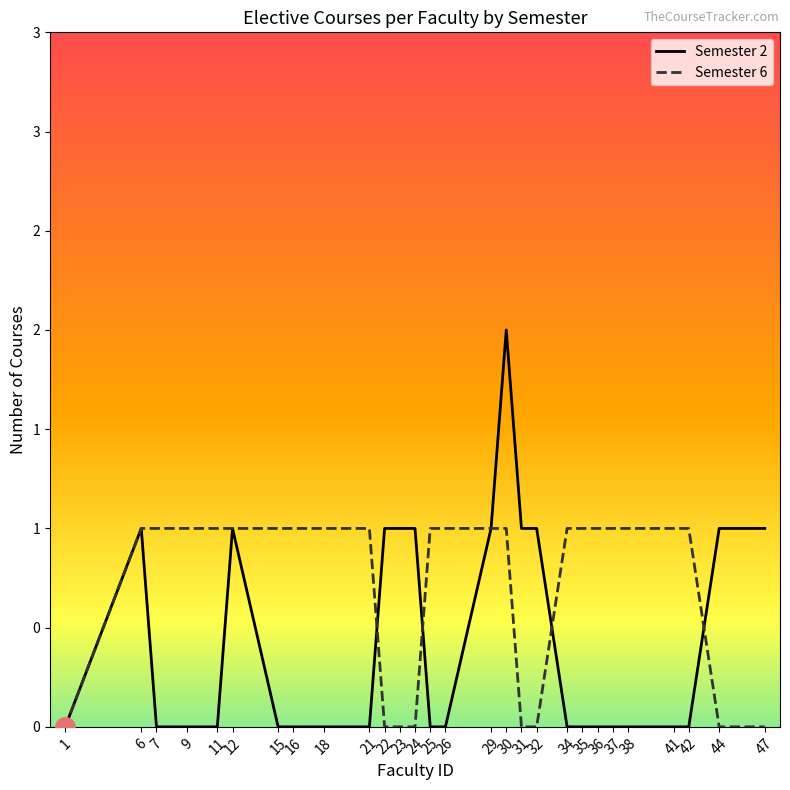

Which label corresponds to the smallest value in the chart?

1